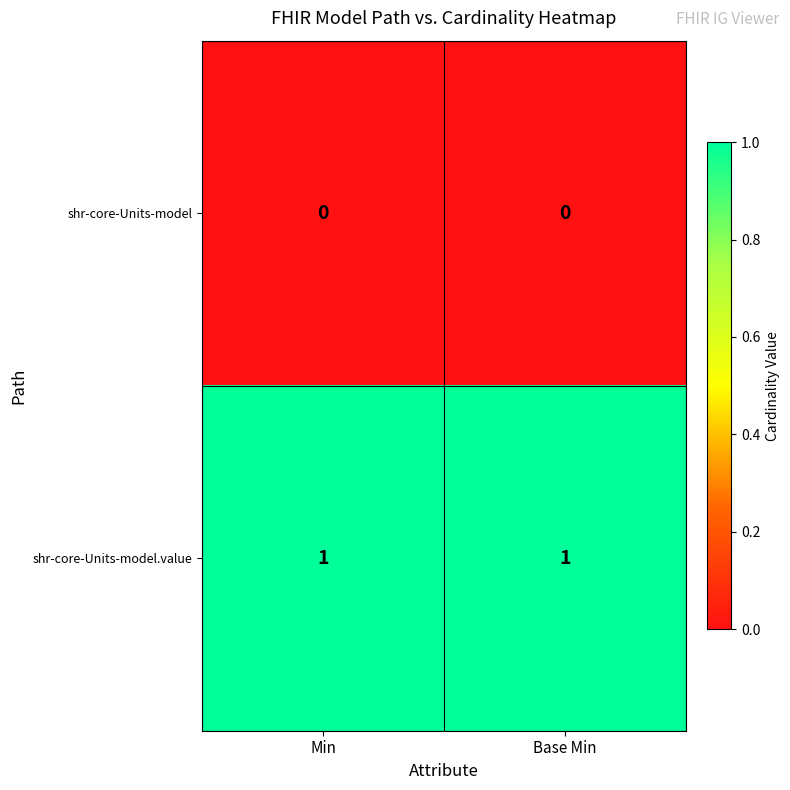

Rank the series at Base Min from highest to lowest value.

shr-core-Units-model.value, shr-core-Units-model